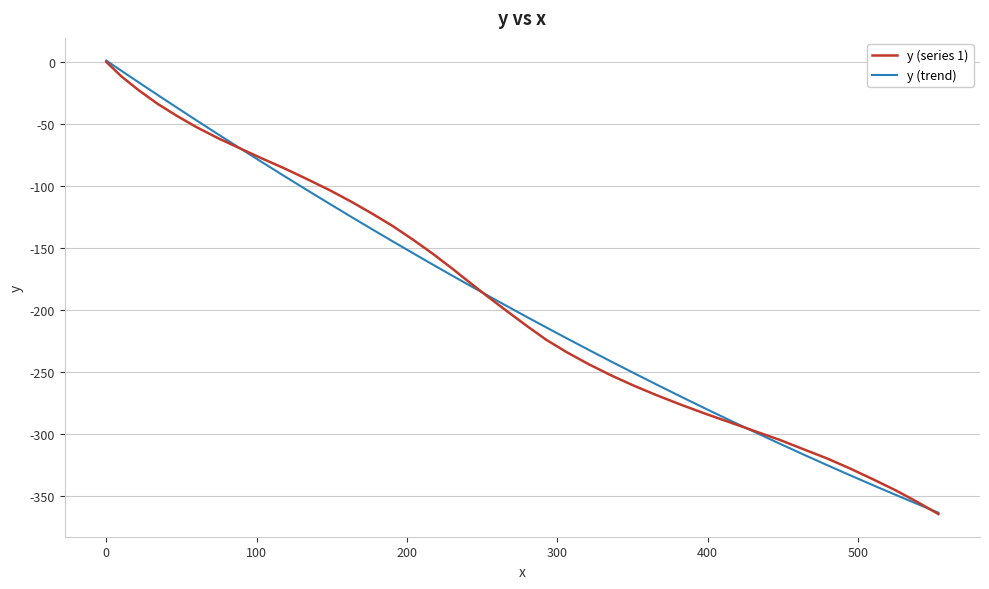

What is the lowest value of the y (trend) series?

-363.1